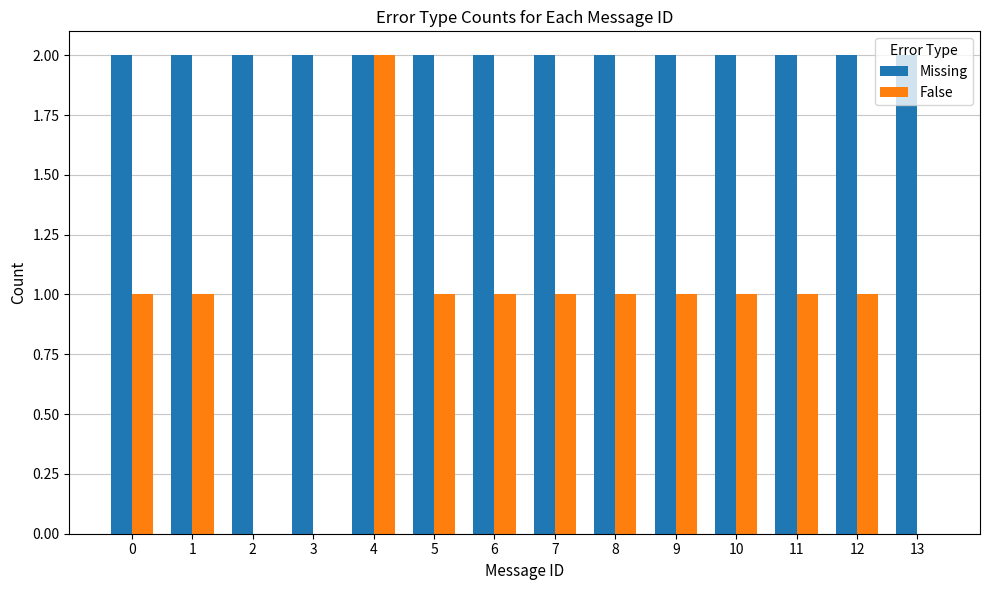

Which series changed the most between 9 and 13?

False